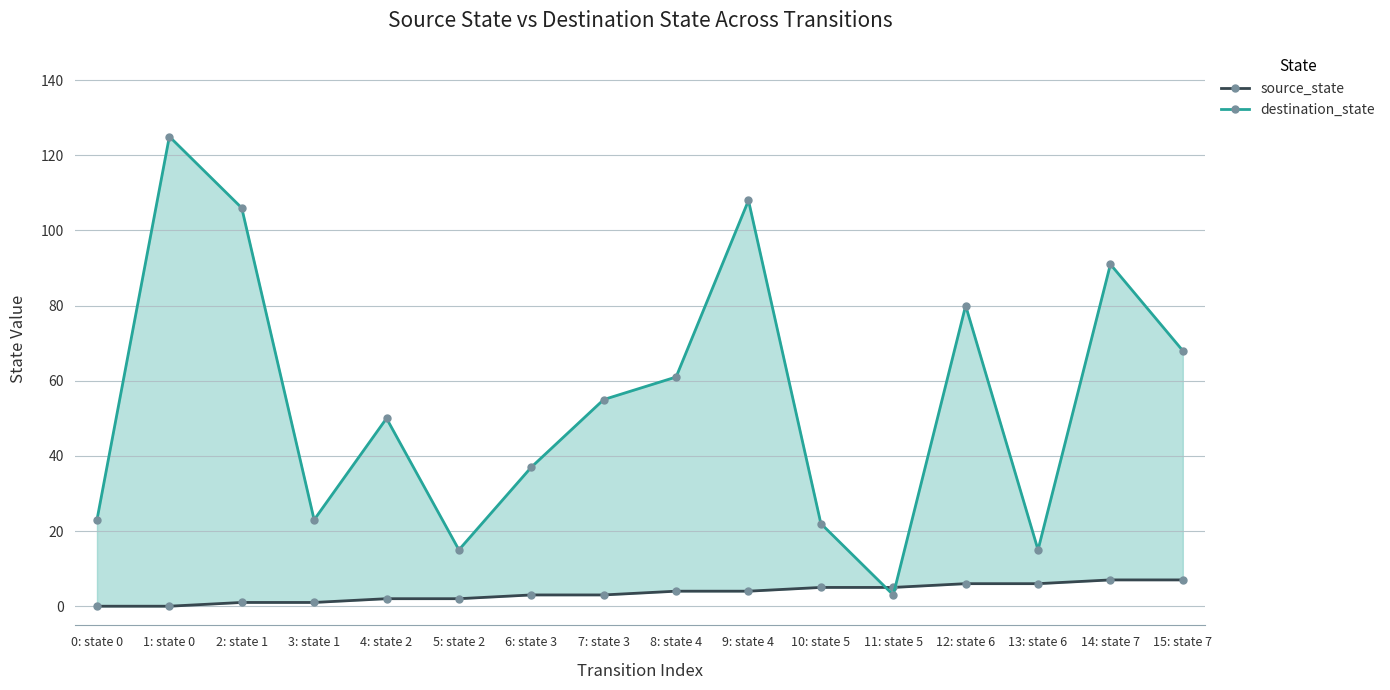

Which series has the widest spread of values?

destination_state